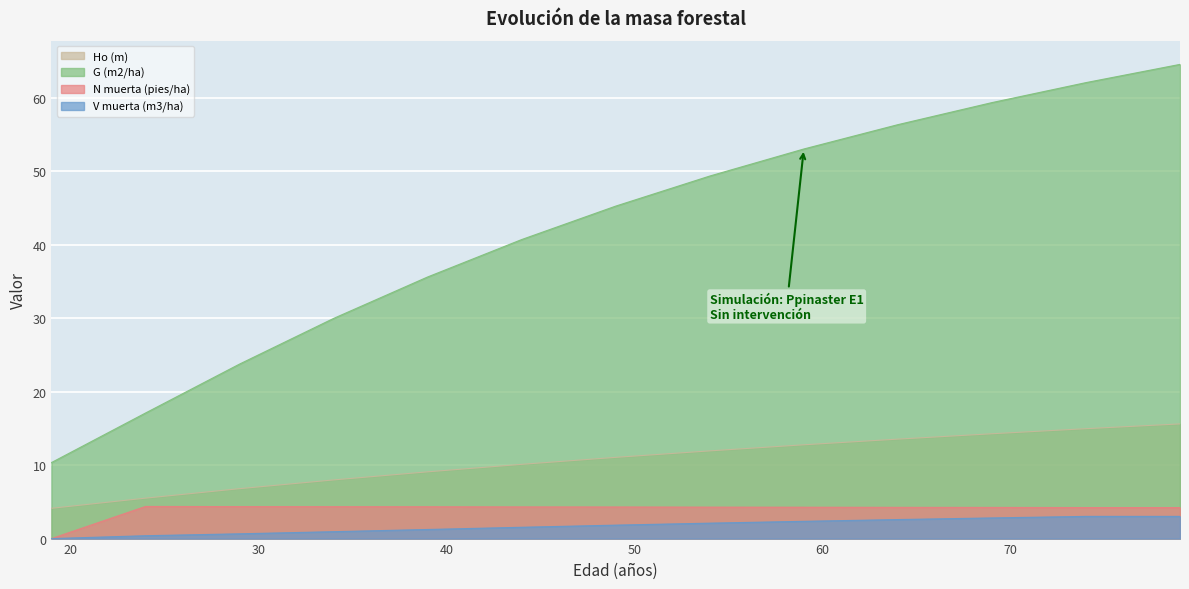

True or false: Ho (m) has more than 1 interior local peaks.

False